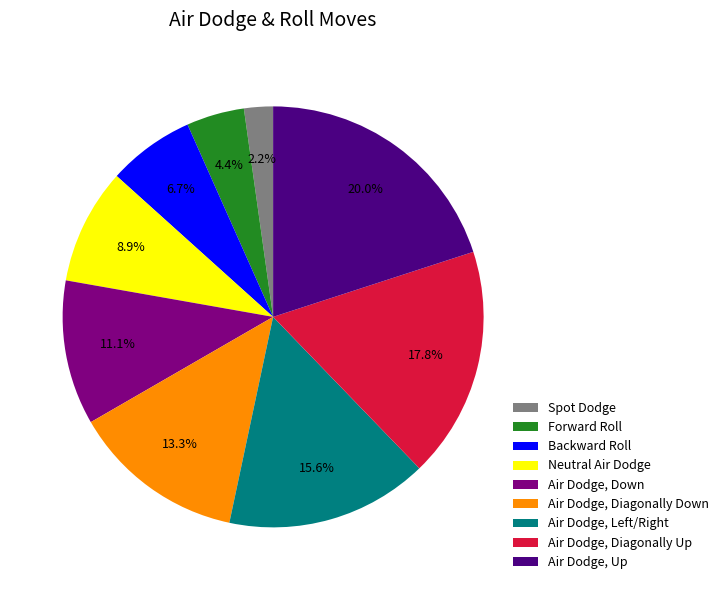

To the nearest percent, what portion does Air Dodge, Up represent?

20%